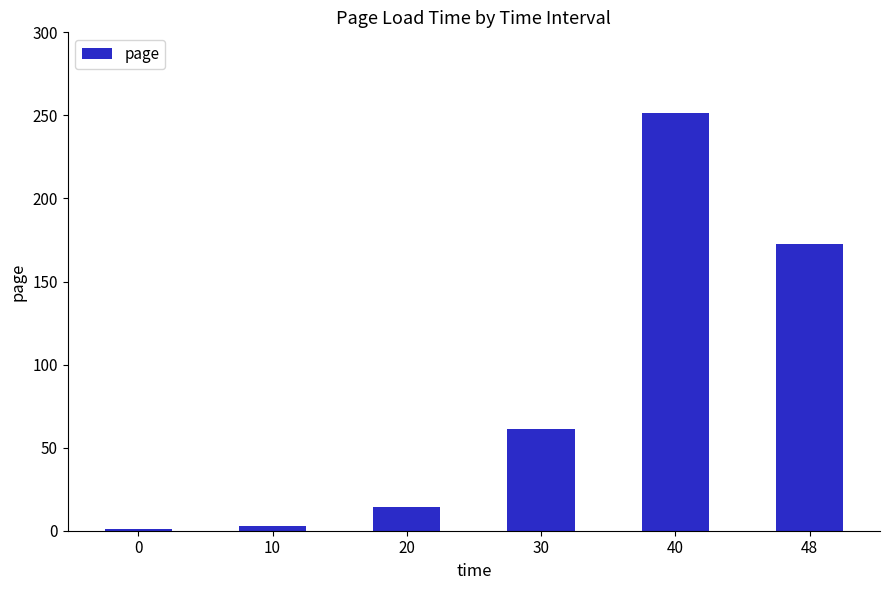

What is the greatest value displayed?

251.3